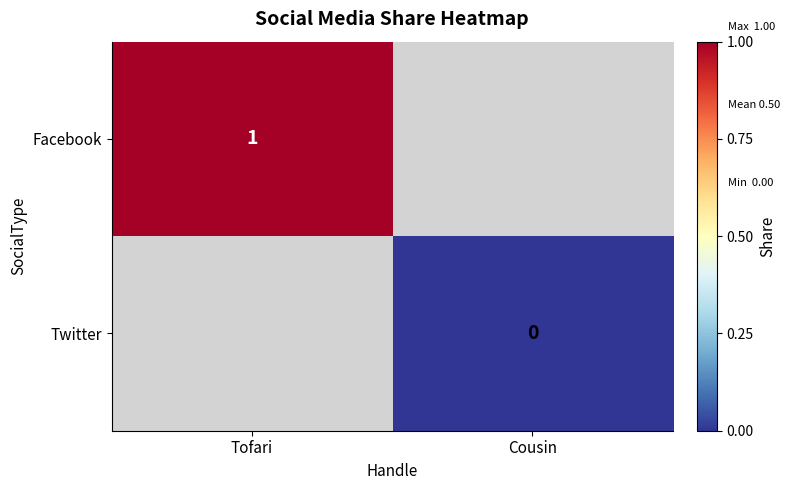

Which has a higher value, Cousin or Tofari?

Tofari